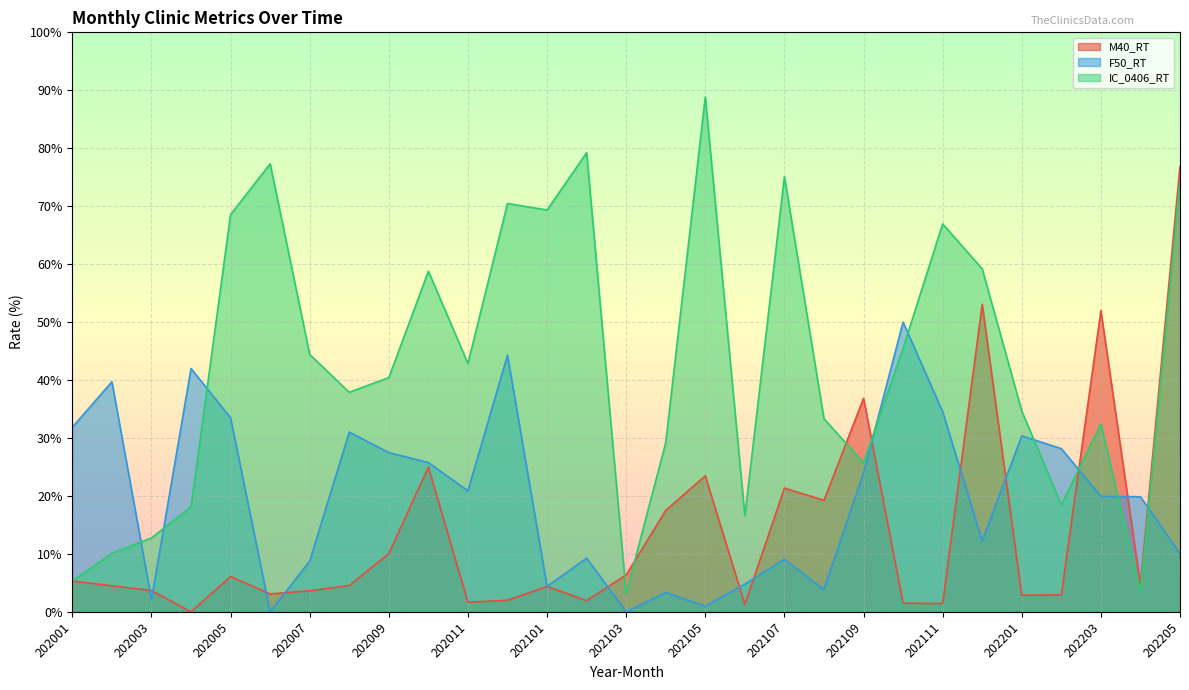

How many values in the IC_0406_RT series exceed 40?

15